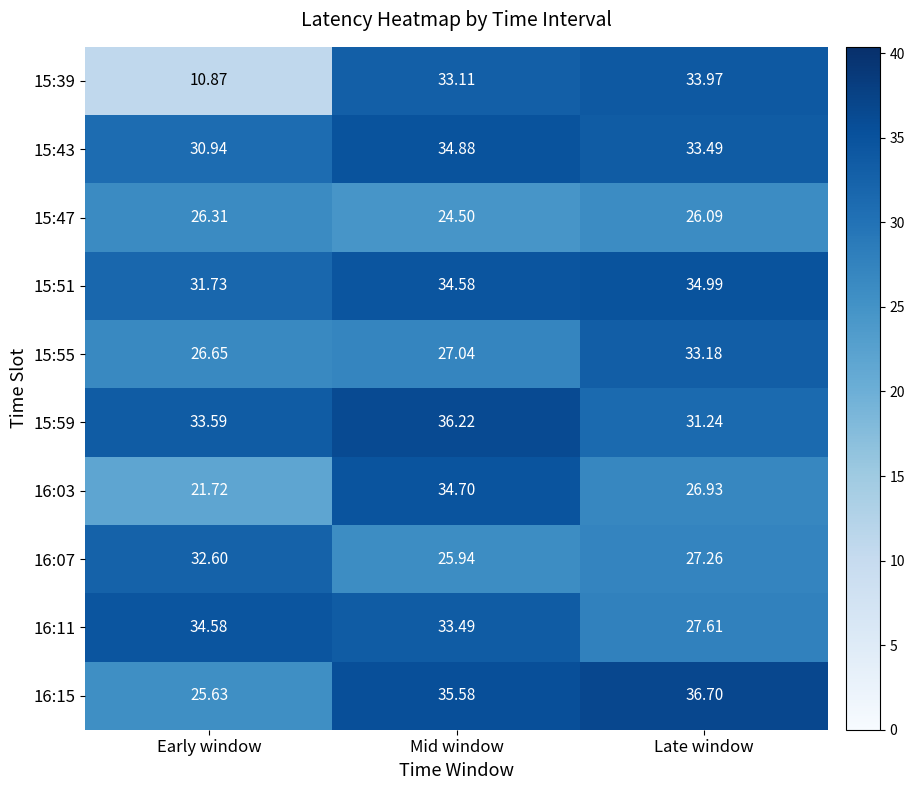

Which category has the lowest value in the 15:55 series?

Early window